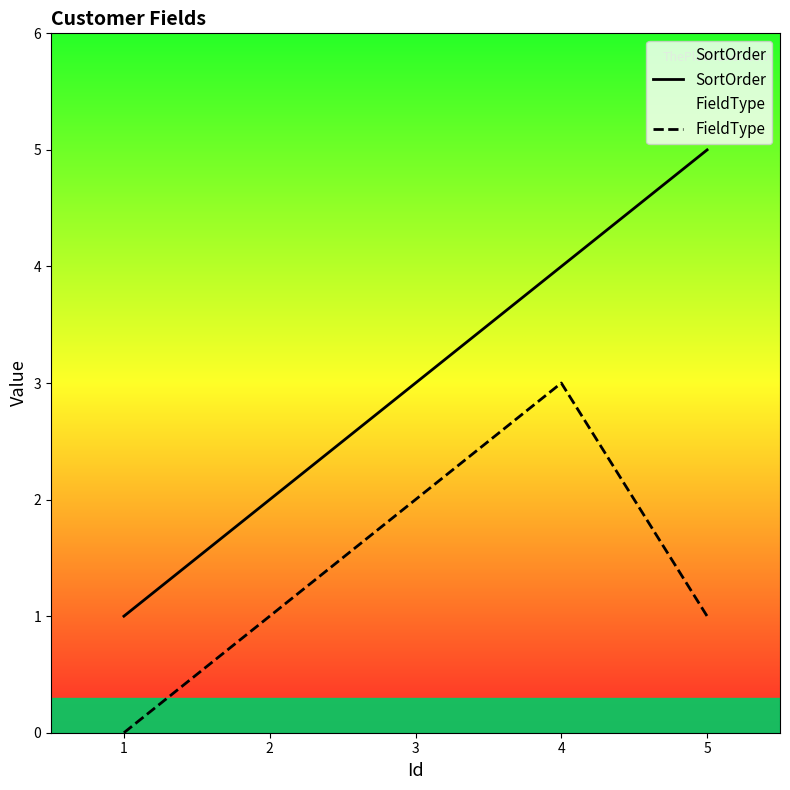

True or false: SortOrder has more than 1 points higher than both neighbors.

False